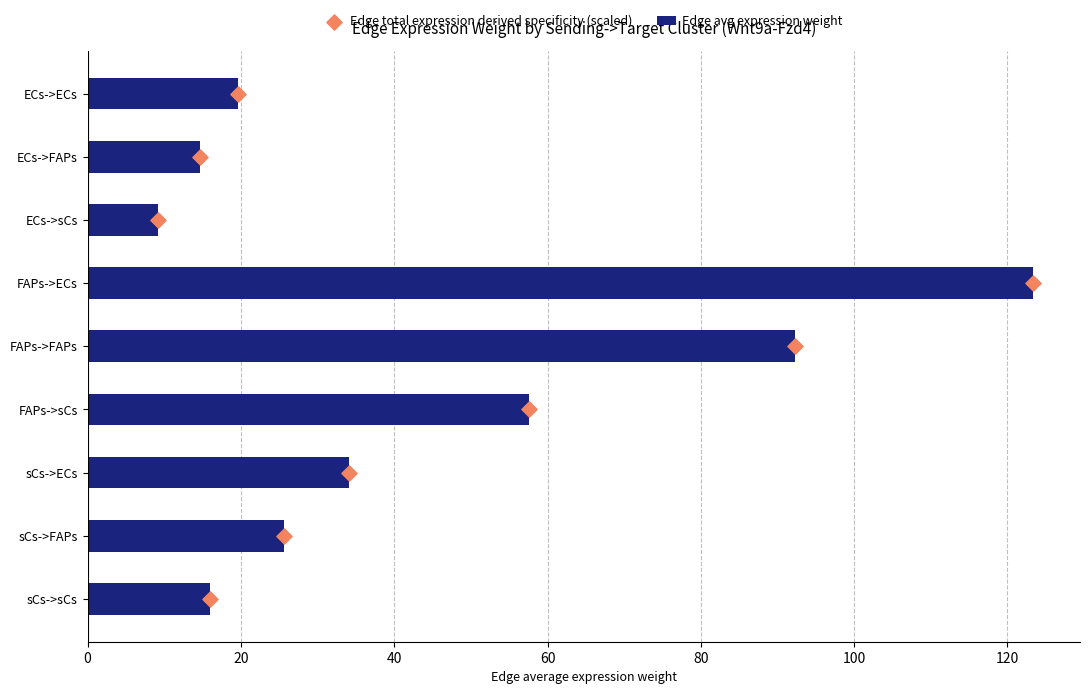

What are all the series names shown in the legend?

Edge avg expression weight, Edge total expression derived specificity (scaled)